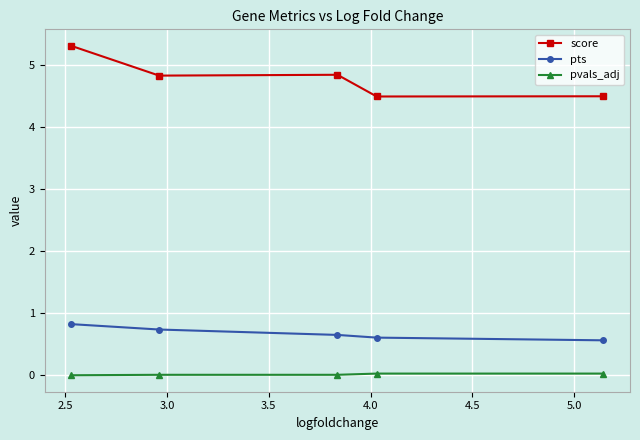

Rank the series by their maximum value, from lowest to highest.

pvals_adj, pts, score